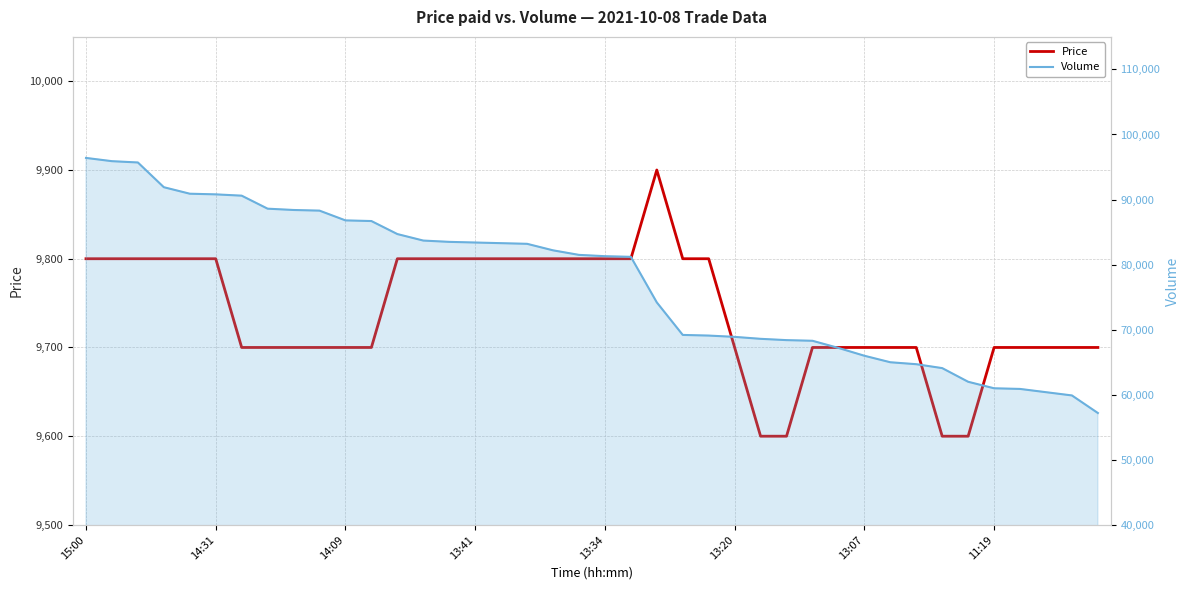

Does the chart have visible grid lines?

Yes